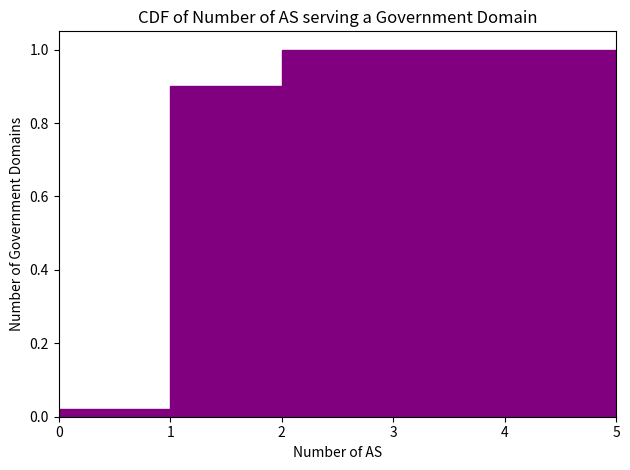

Reading left to right, transcribe this chart: for each bar, give the range it covers on the x-axis and its height. The values are not printed on the chart, so give them approximately, as read against the axis.

0 to 1: 0.02
1 to 2: 0.90
2 to 3: 1.00
3 to 4: 1.00
4 to 5: 1.00